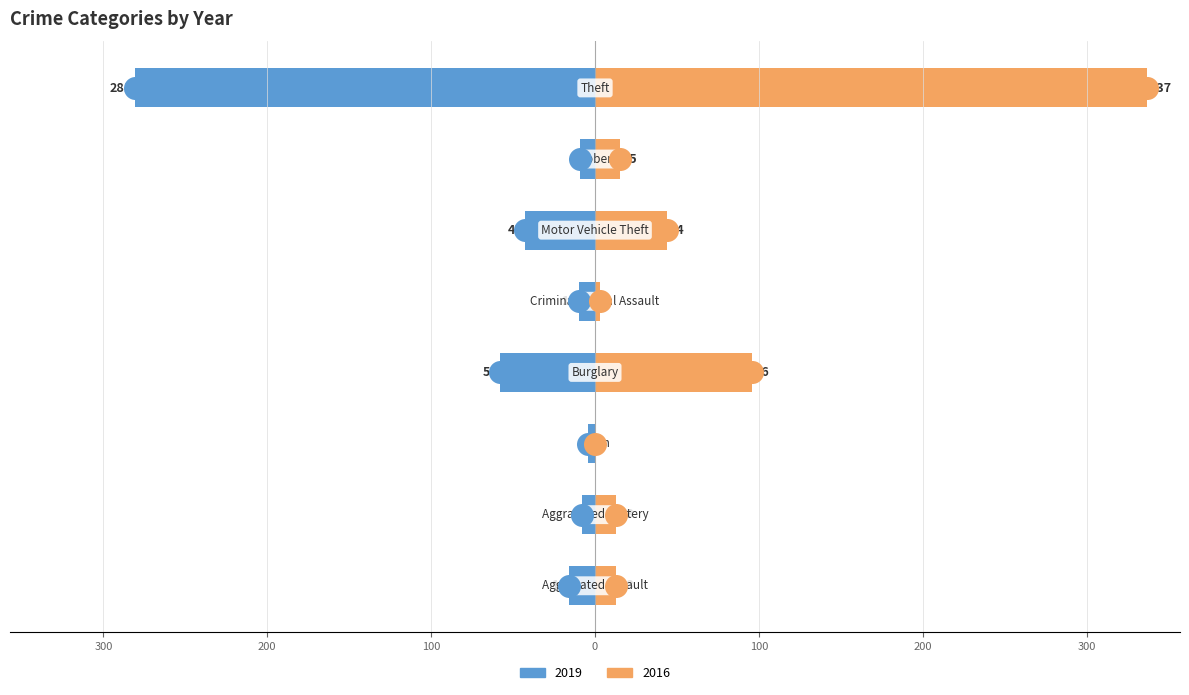

Which series reaches the maximum Y coordinate?

2016